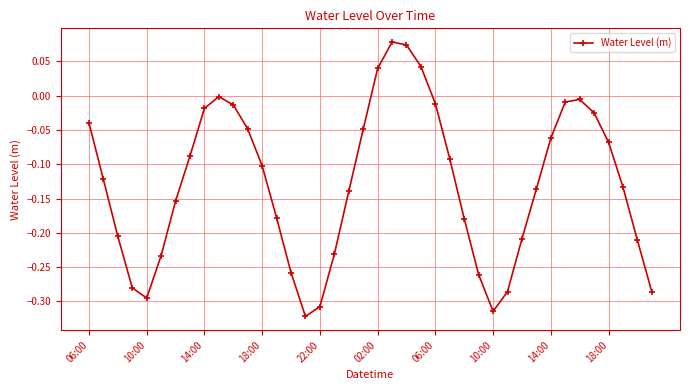

How many interior local peaks (higher than both neighbors) does the data have?

3